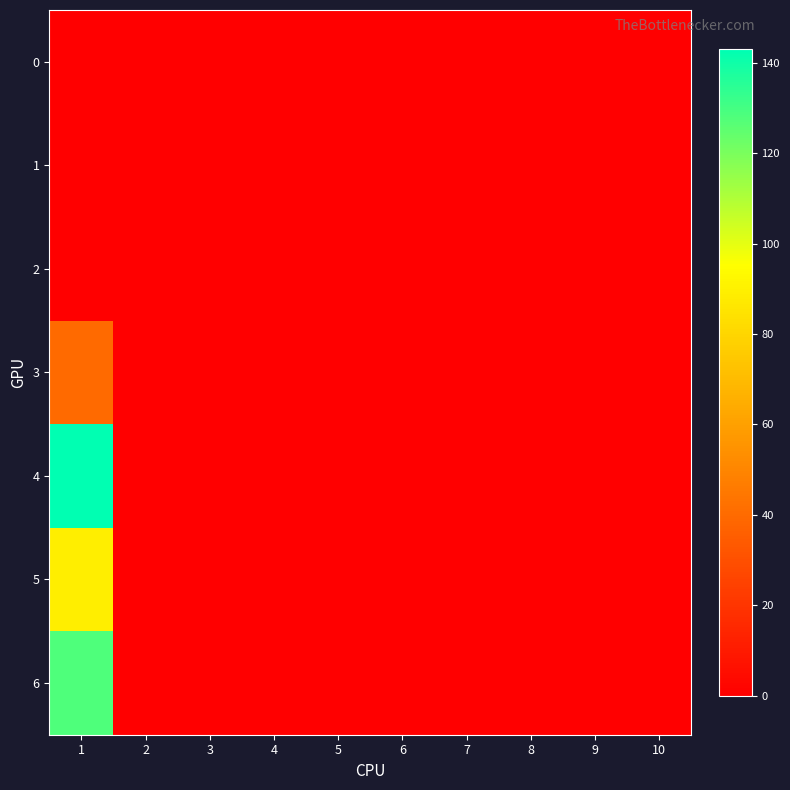

Reading left to right, transcribe all the data shown in this chart.

0: 1=0	2=0	3=0	4=0	5=0	6=0	7=0	8=0	9=0	10=0
1: 1=0	2=0	3=0	4=0	5=0	6=0	7=0	8=0	9=0	10=0
2: 1=0	2=0	3=0	4=0	5=0	6=0	7=0	8=0	9=0	10=0
3: 1=40	2=0	3=0	4=0	5=0	6=0	7=0	8=0	9=0	10=0
4: 1=143	2=0	3=0	4=0	5=0	6=0	7=0	8=0	9=0	10=0
5: 1=89	2=0	3=0	4=0	5=0	6=0	7=0	8=0	9=0	10=0
6: 1=128	2=0	3=0	4=0	5=0	6=0	7=0	8=0	9=0	10=0